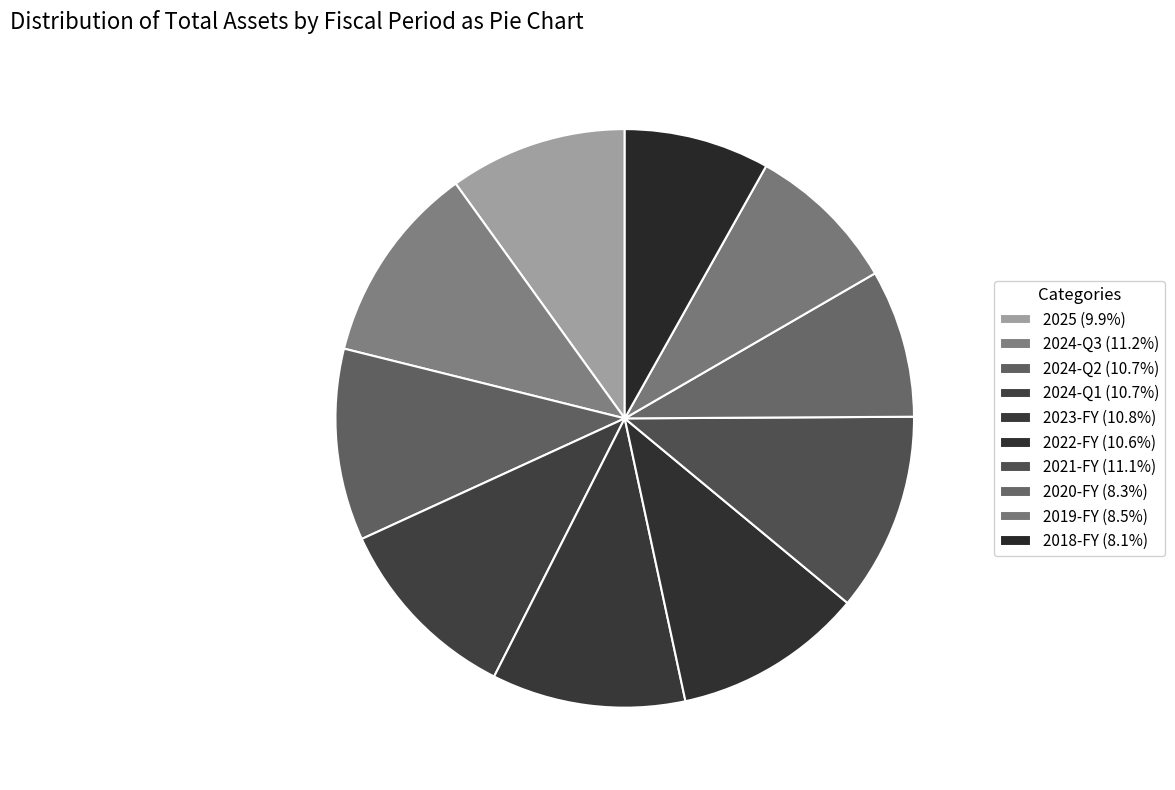

How many slices are in this pie chart?

10